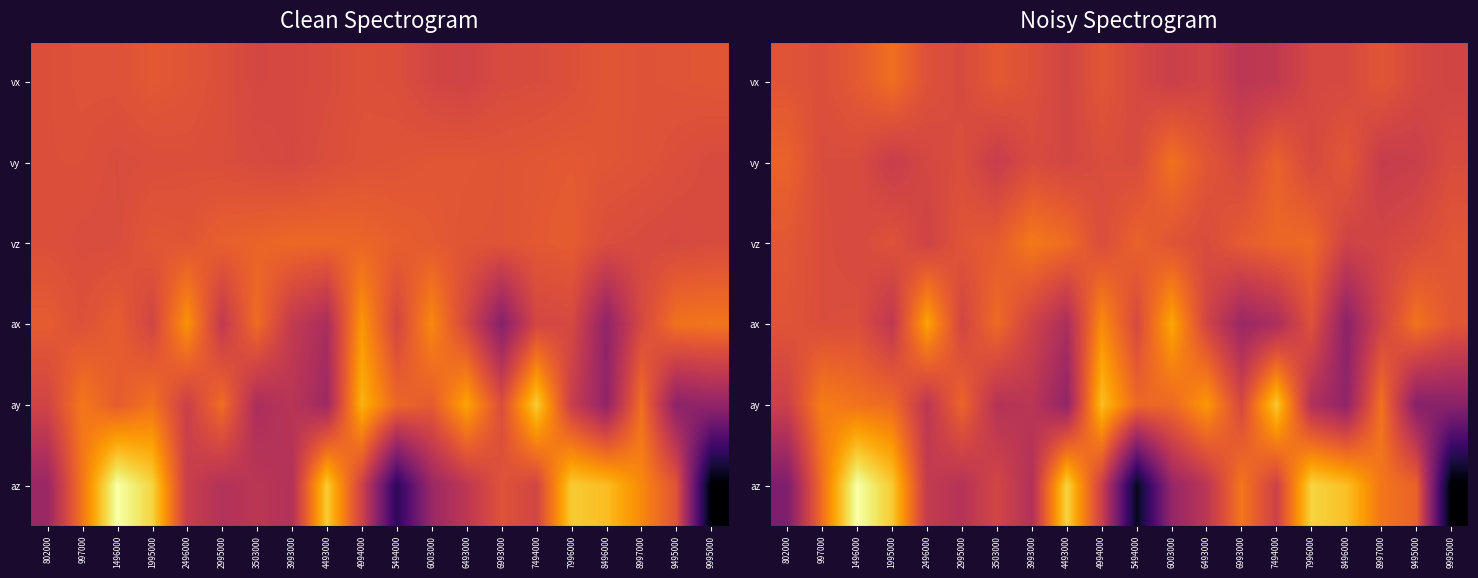

At how many categories does at least one series exceed 0?

20